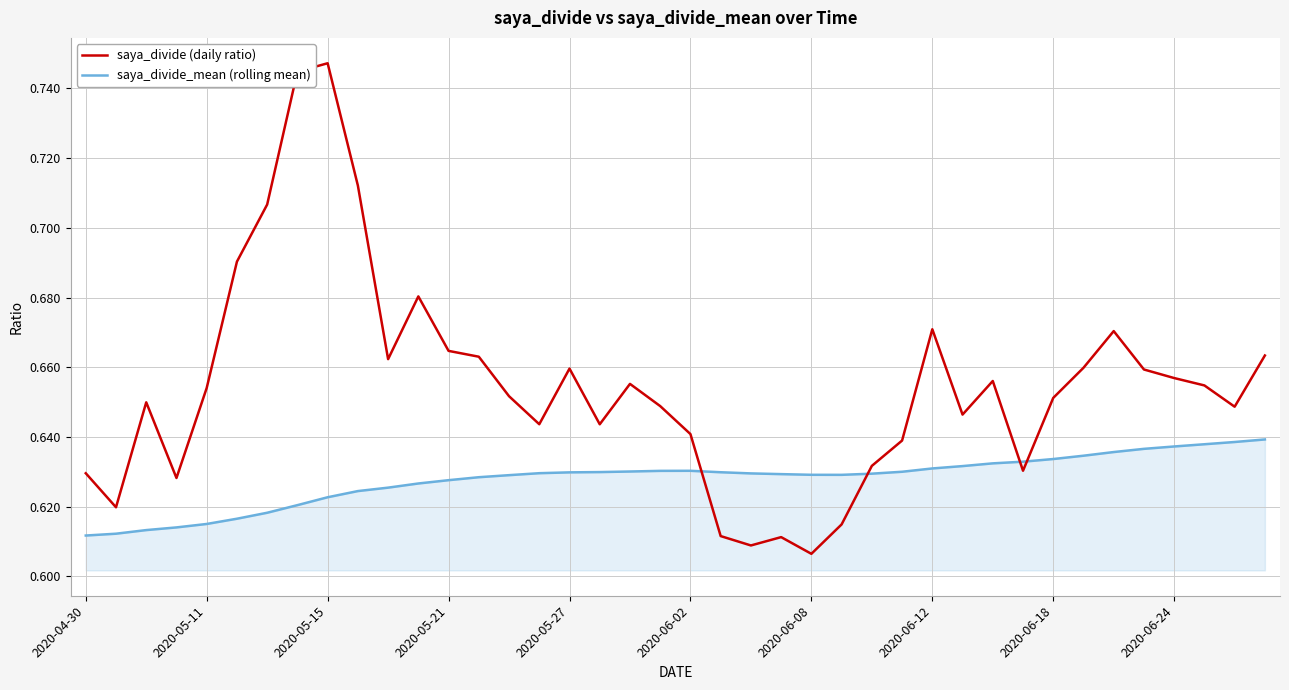

True or false: saya_divide_mean (rolling mean) and saya_divide (daily ratio) intersect in this chart.

True